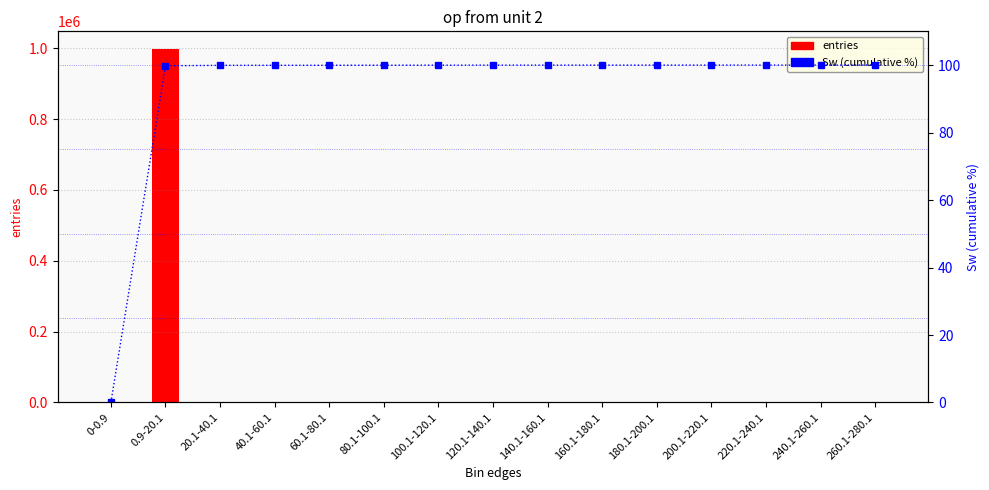

The value of Sw (cumulative %) at 220.1-240.1 is 100.0. True or false?

True